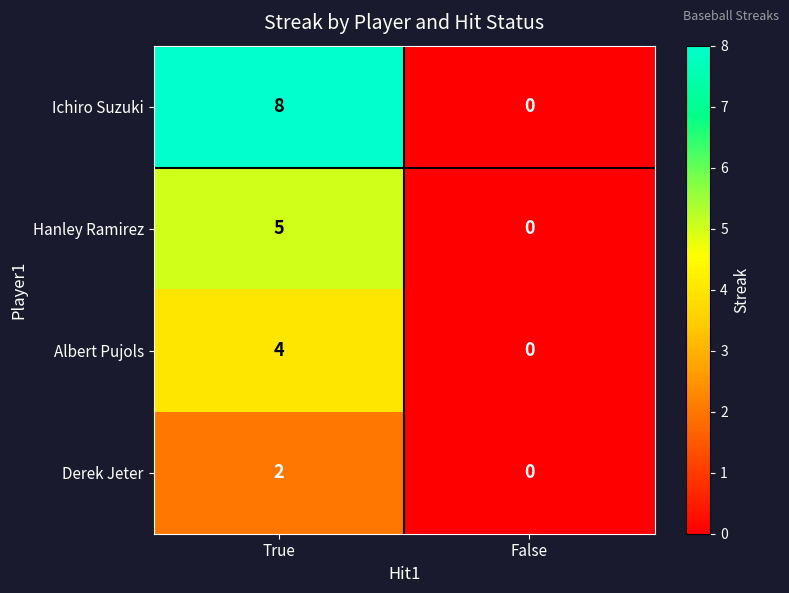

At True, list the series in order from largest to smallest.

Ichiro Suzuki, Hanley Ramirez, Albert Pujols, Derek Jeter